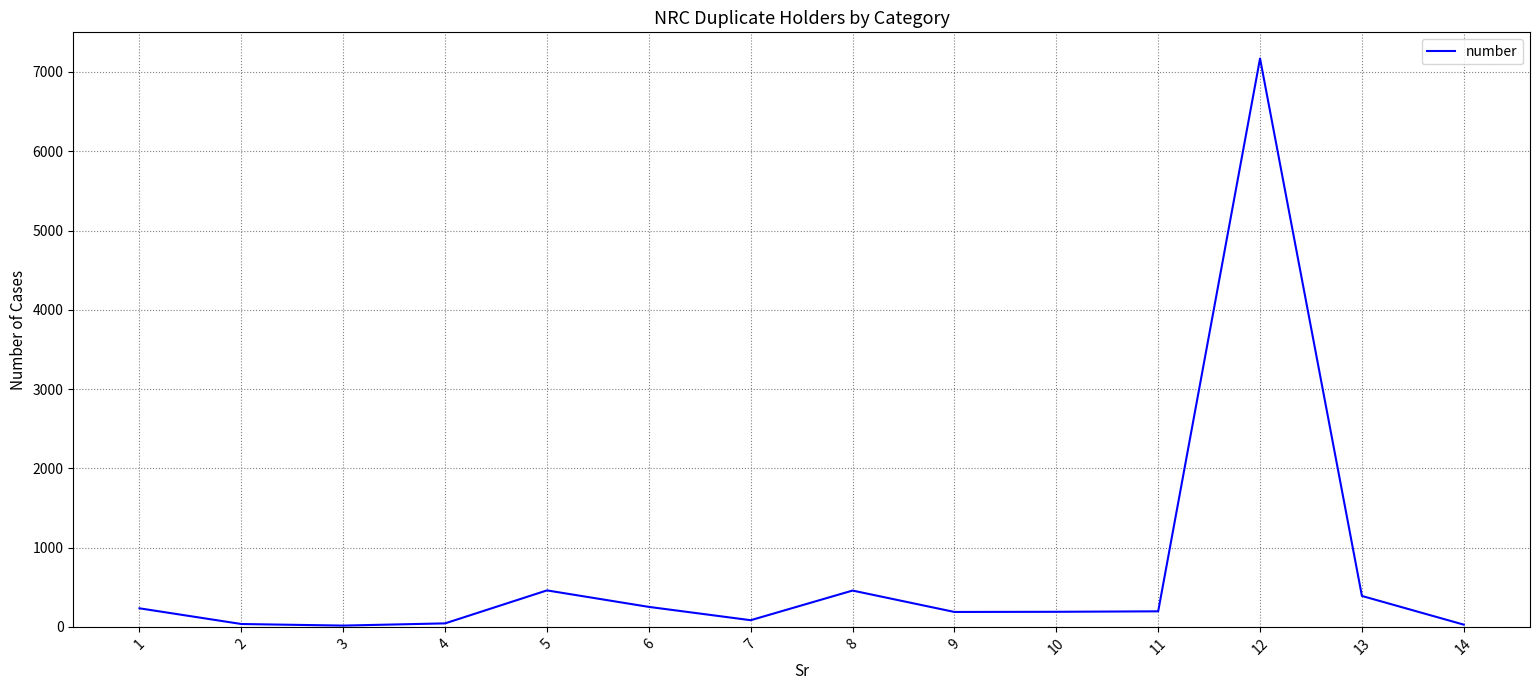

What is the smallest value displayed?

16